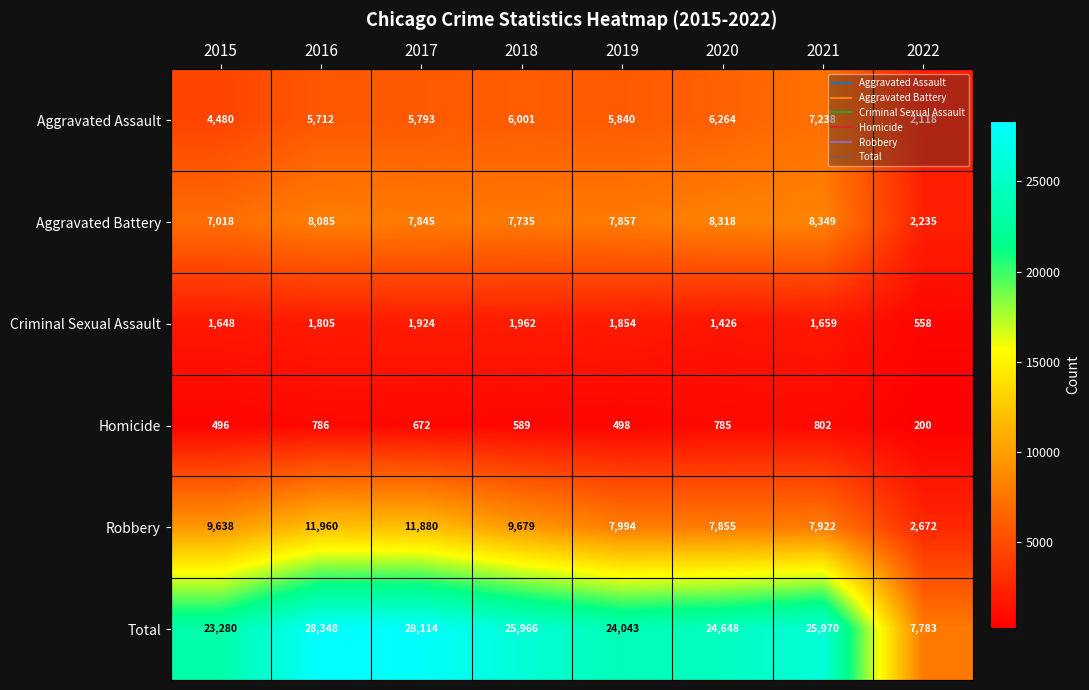

What is the sum of the Aggravated Battery values at 2015 and 2020?

15336